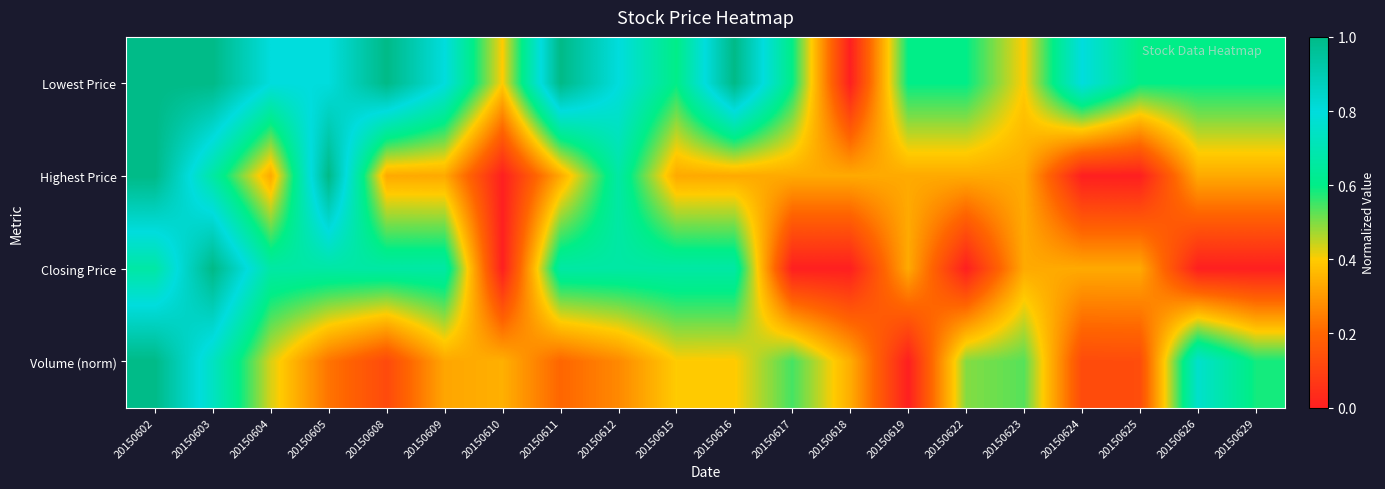

At which category does the chart reach its peak across all series?

20150602